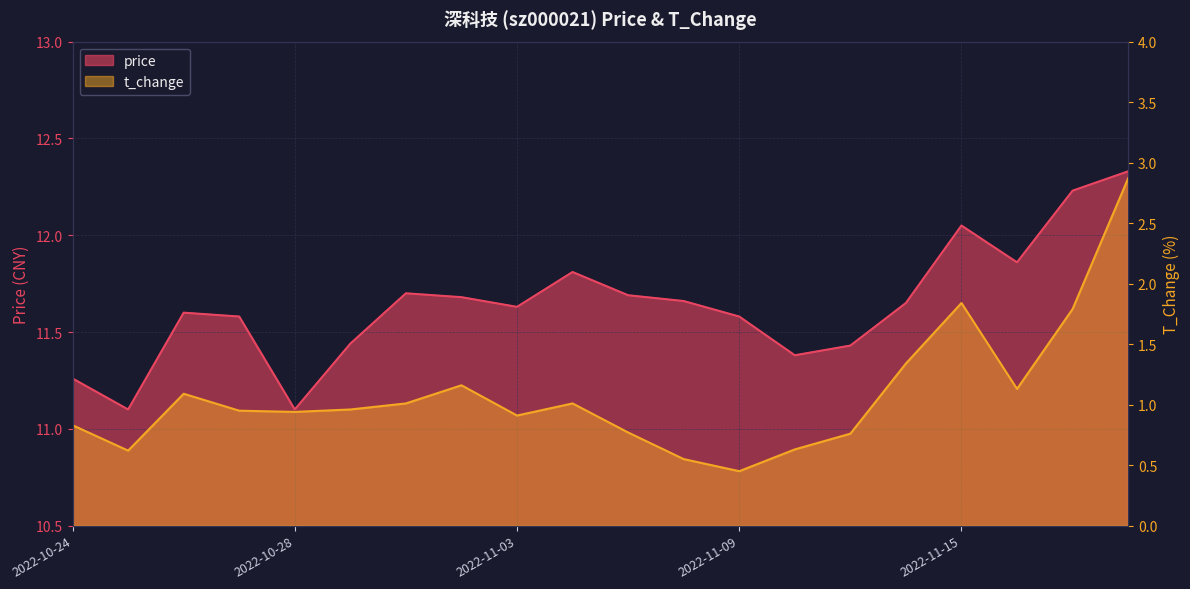

Which series has the widest spread of values?

t_change